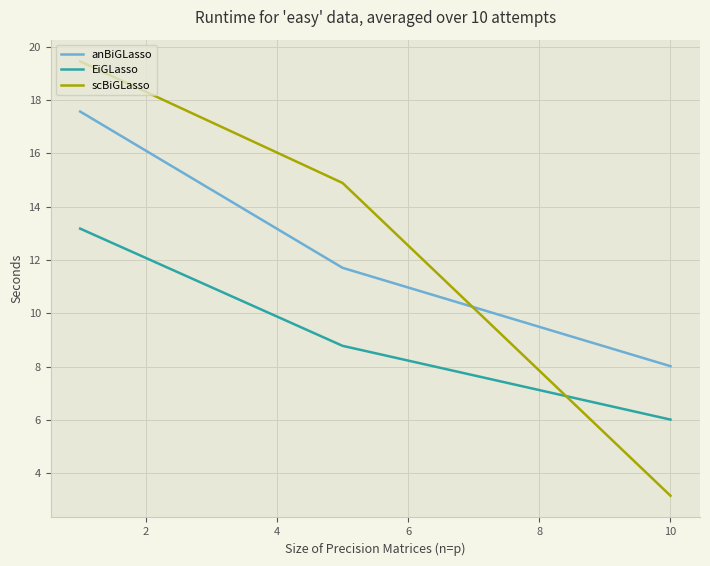

What is the smallest value displayed?

3.2